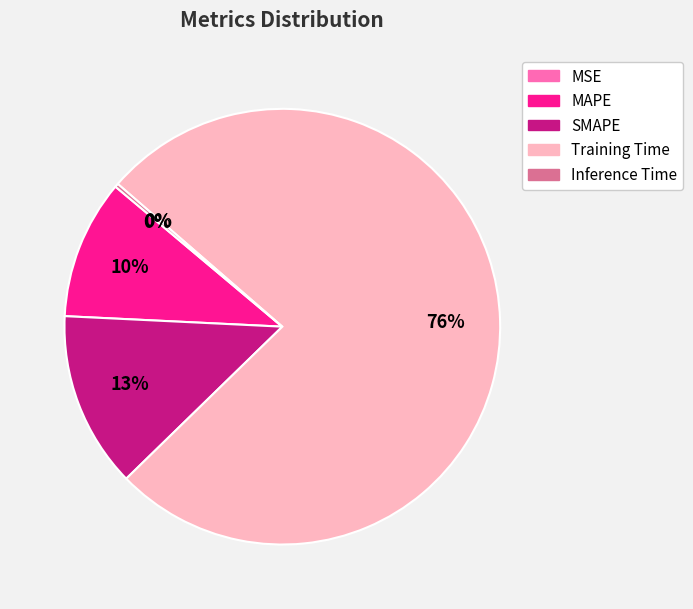

Is there a majority slice in this chart?

Yes